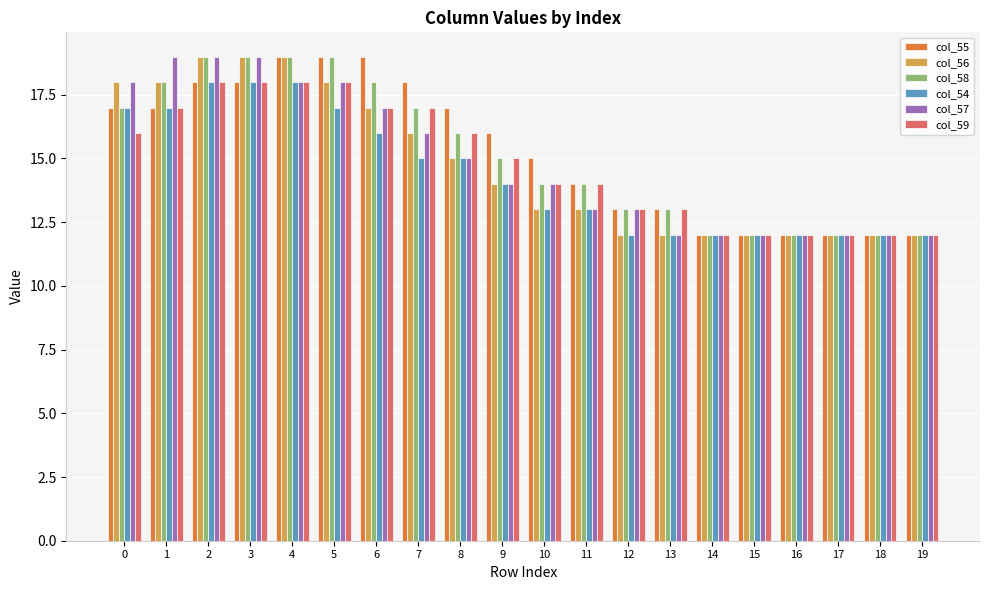

What is the sum of the col_57 values at 0 and 18?

30